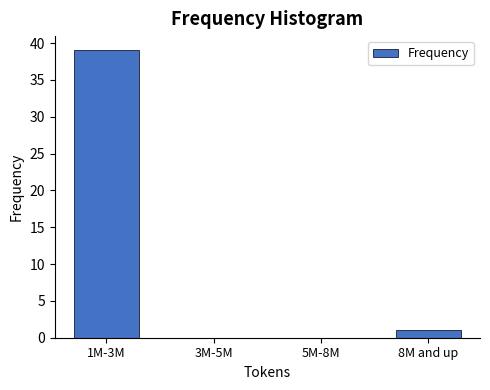

Reading right to left, extract all data points from this chart.

8M and up=1	5M-8M=0	3M-5M=0	1M-3M=39